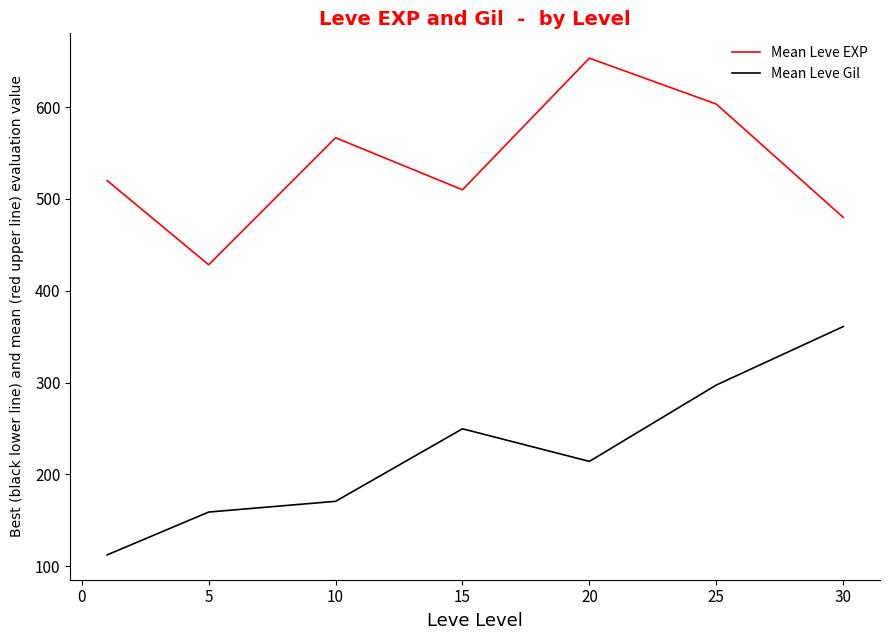

True or false: Mean Leve EXP and Mean Leve Gil cross at least once.

False